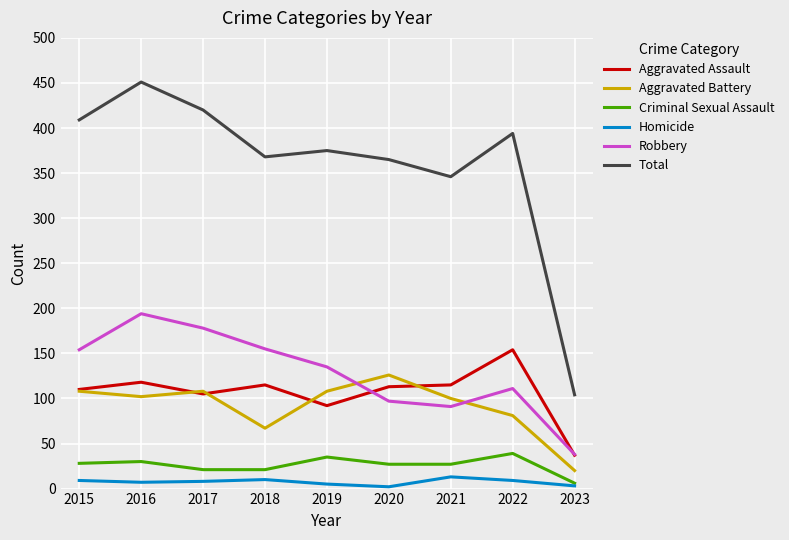

Which series has the largest total across all categories?

Total